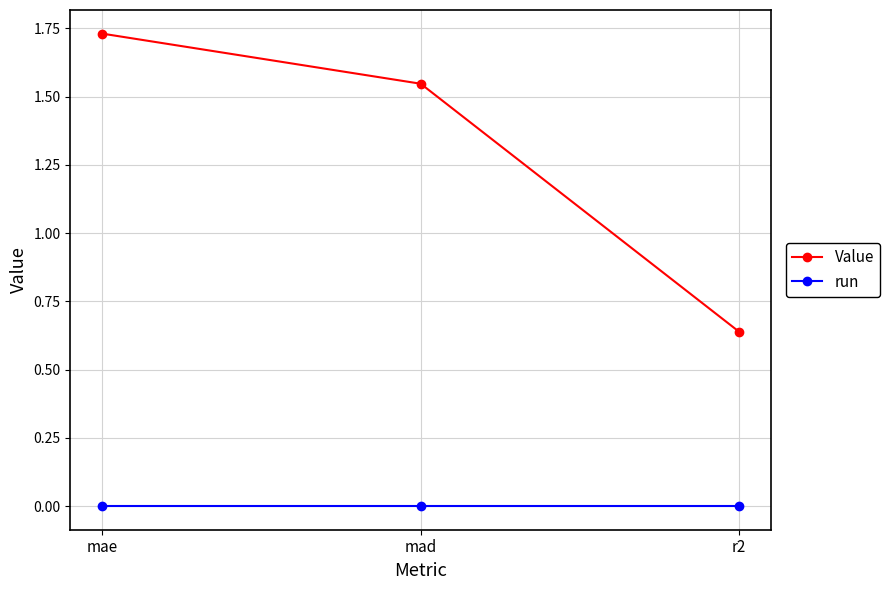

What is the label of the 1st point from the left?

mae